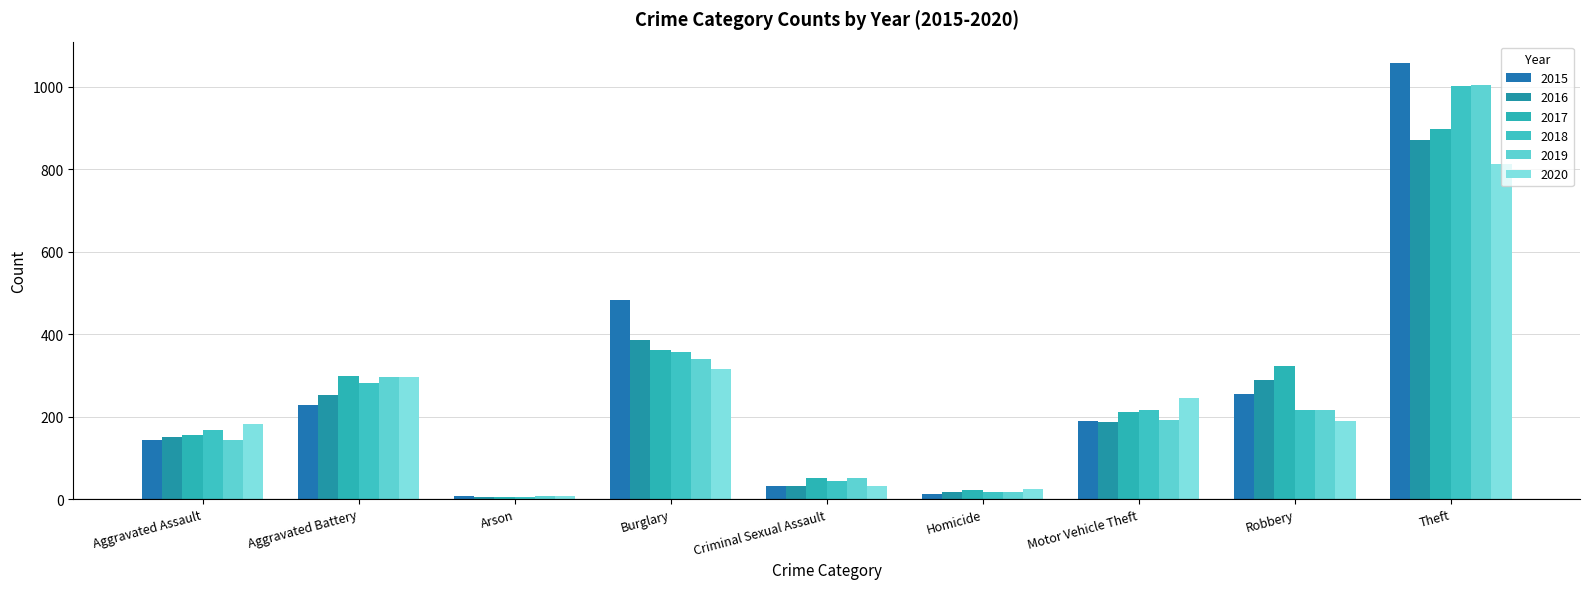

How many distinct data groups are displayed?

6